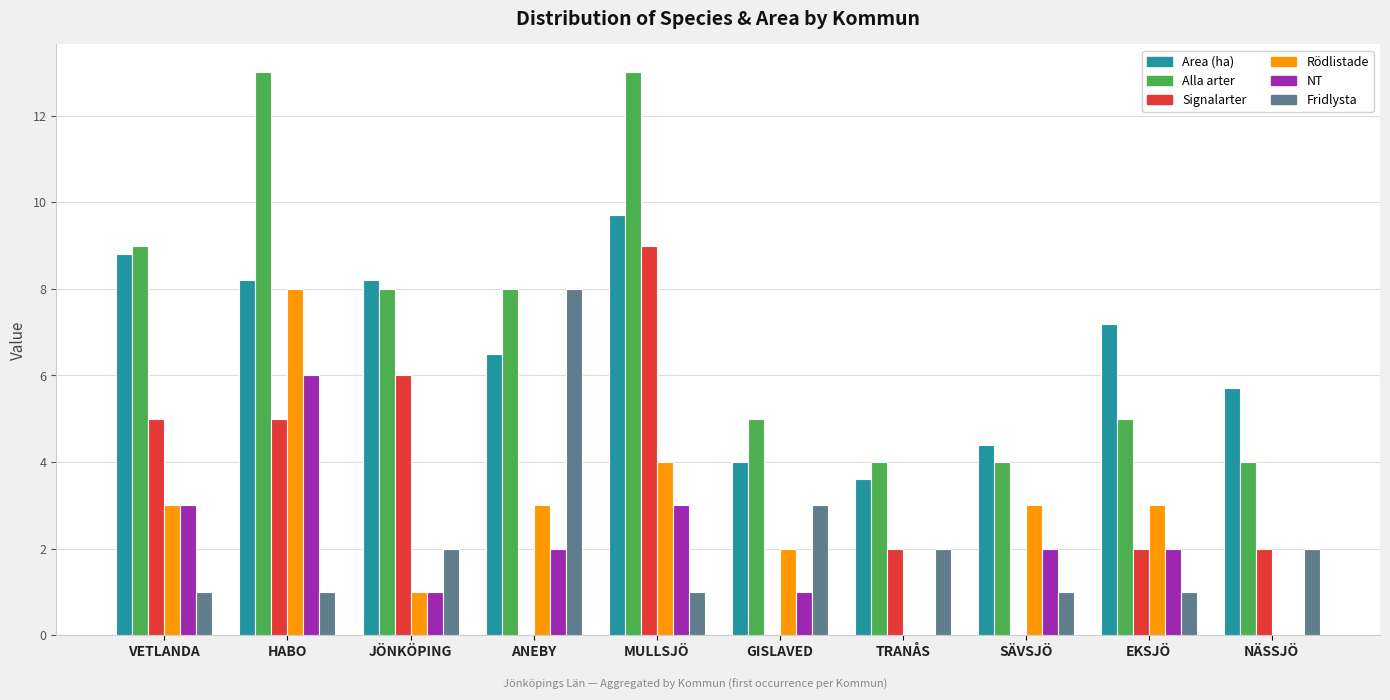

What is the total value across all series at SÄVSJÖ?

14.4